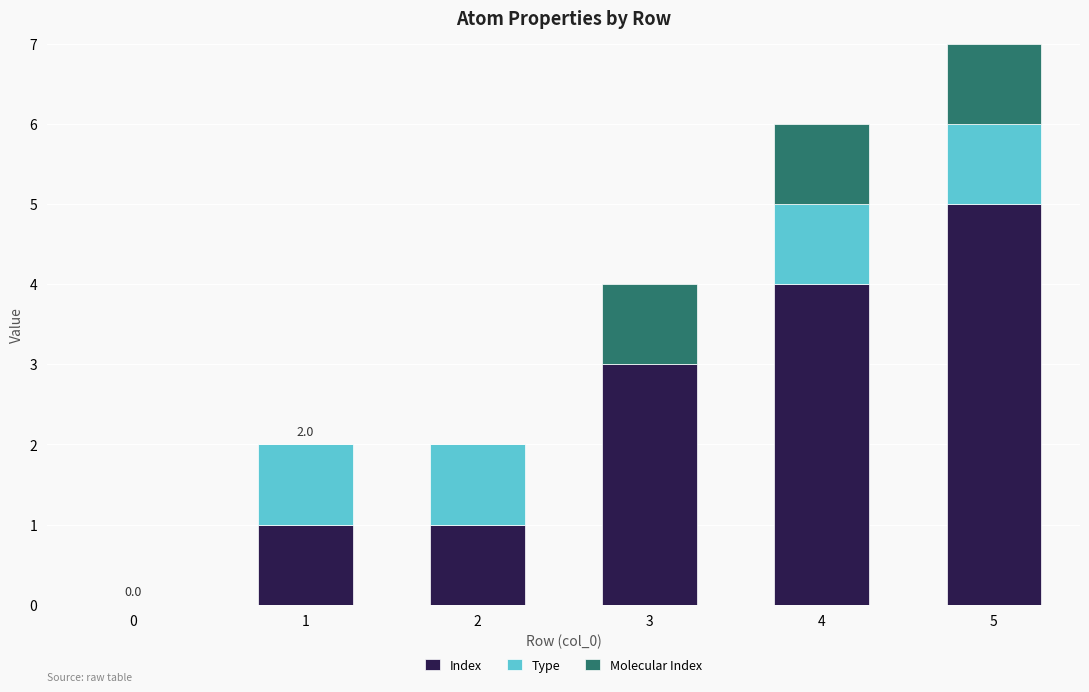

The value of Index at 3 is 3. True or false?

True